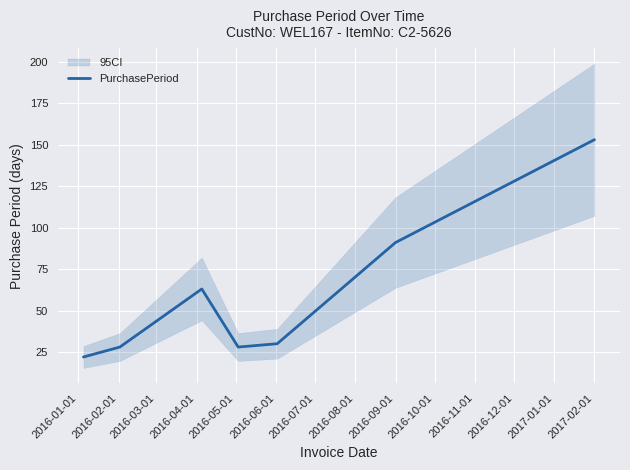

Reading left to right, what are all the values shown in this chart?

22	28	63	28	30	91	153